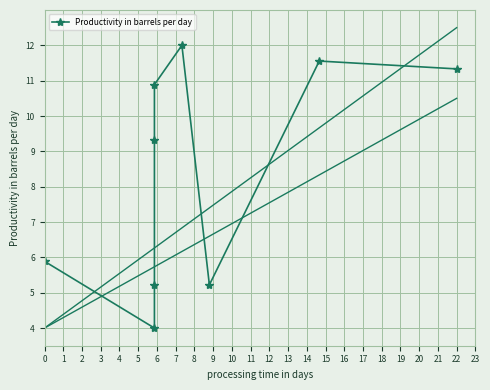

How many points are lower than both their immediate neighbors (excluding endpoints)?

2